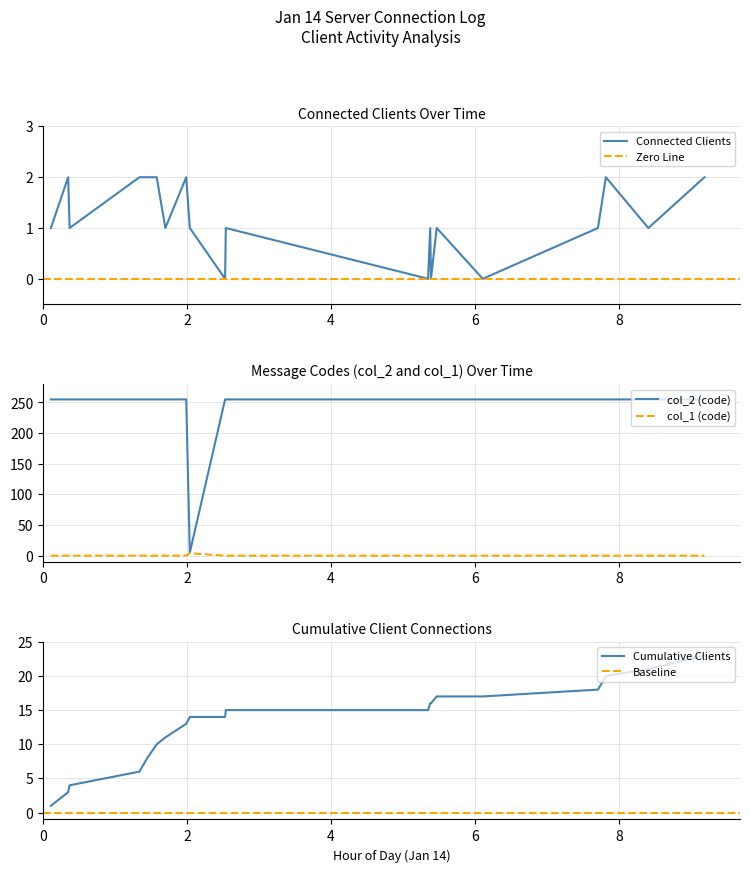

The chart shows a value of 255 at 05:21. True or false?

True